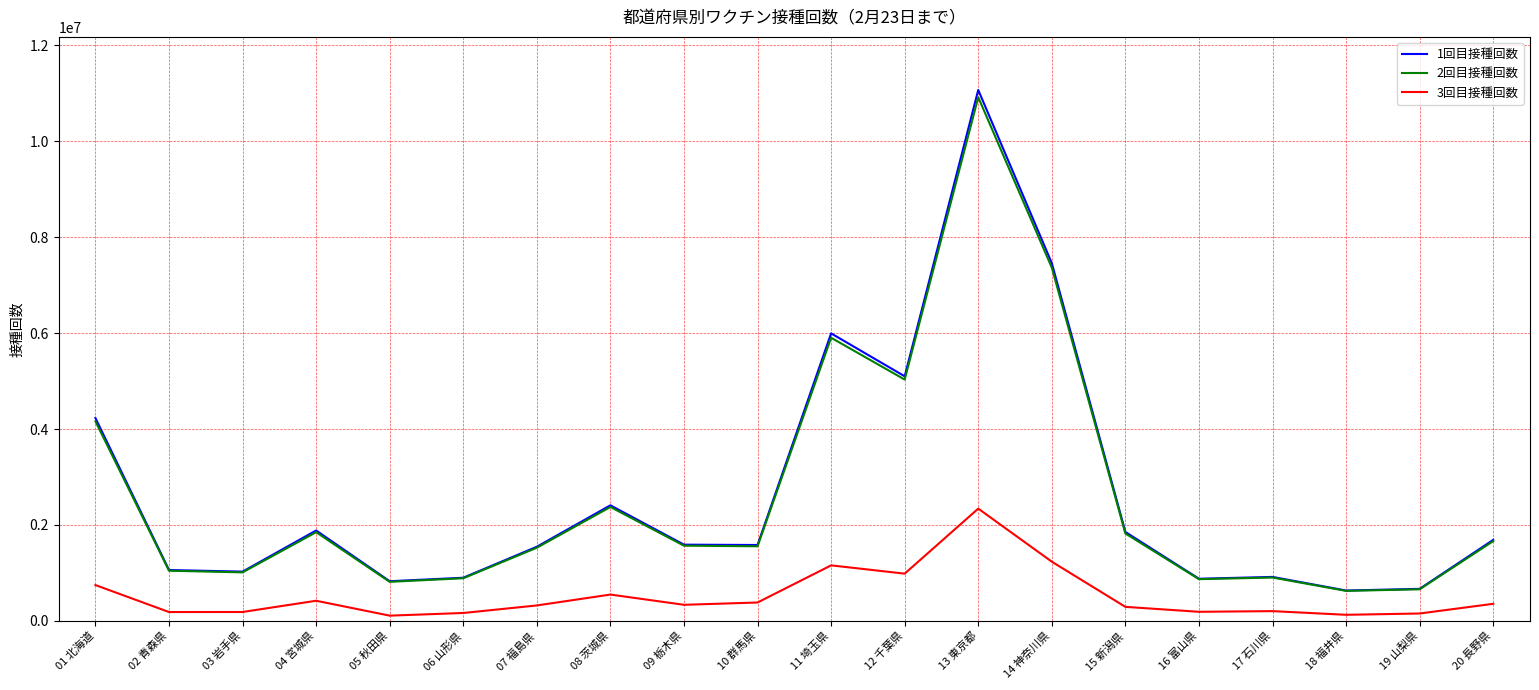

Which series has the largest range (max minus min)?

1回目接種回数